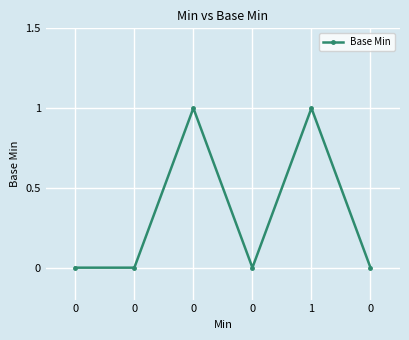

True or false: the data has more than 2 interior local peaks.

False